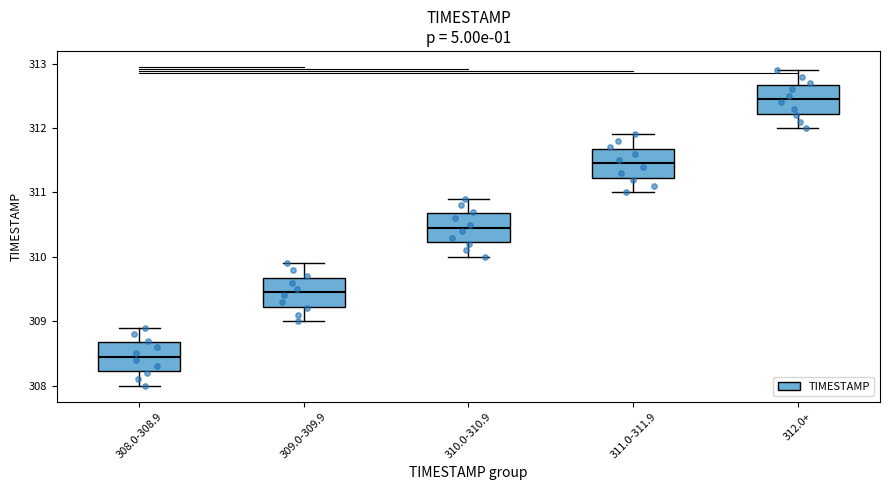

Where does the median line of the box for 311.0-311.9 sit on the y-axis? The values are not printed on the chart, so give them approximately, as read against the axis.

311.5